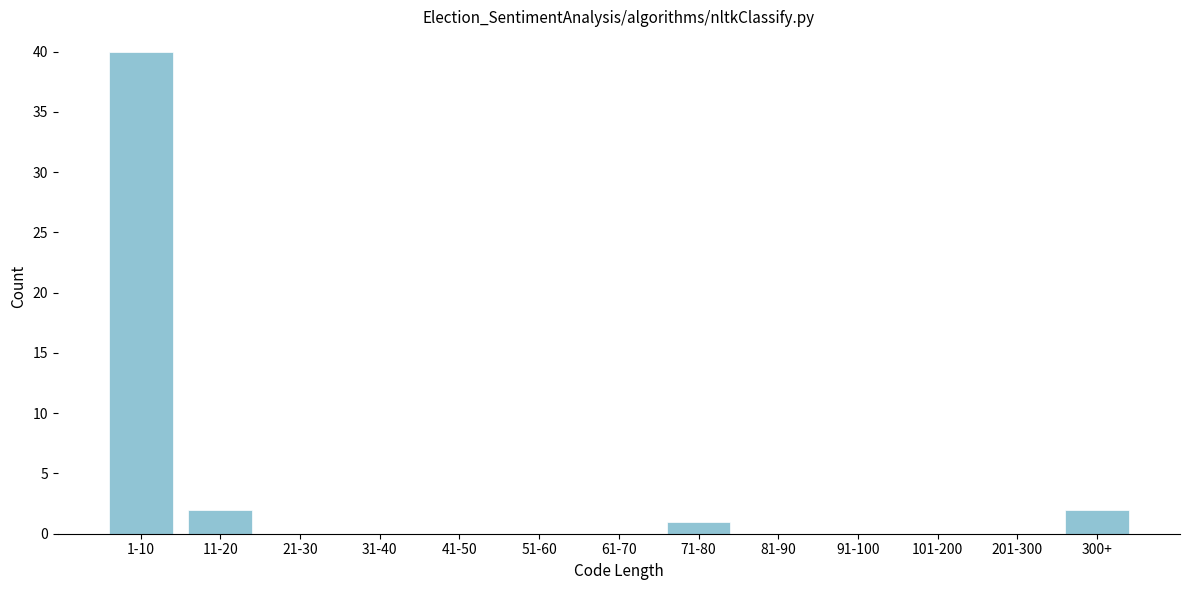

Reading left to right, transcribe all the data shown in this chart.

1-10=40	11-20=2	21-30=0	31-40=0	41-50=0	51-60=0	61-70=0	71-80=1	81-90=0	91-100=0	101-200=0	201-300=0	300+=2